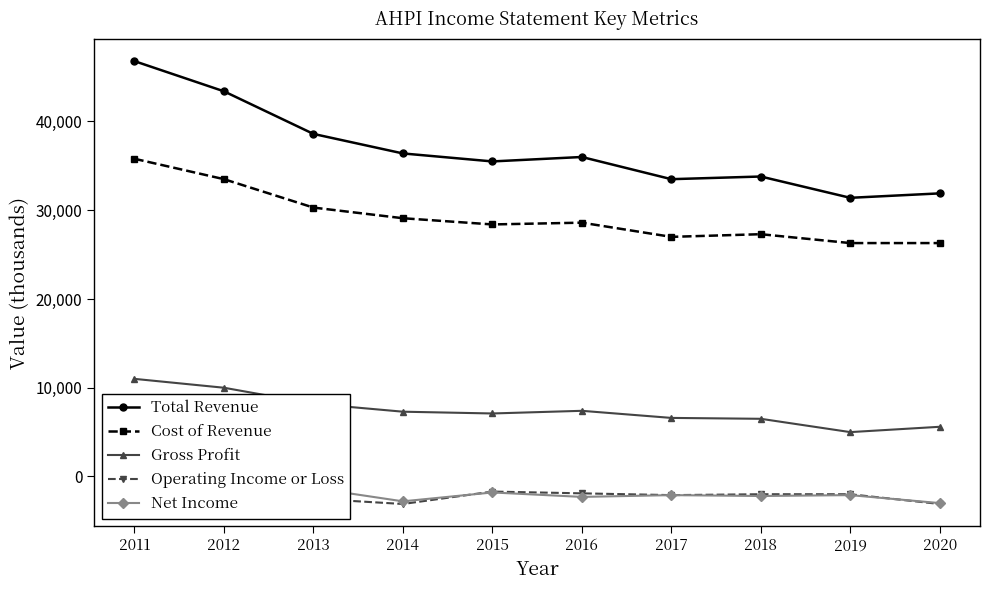

Is this an area chart (filled region under the line)?

No